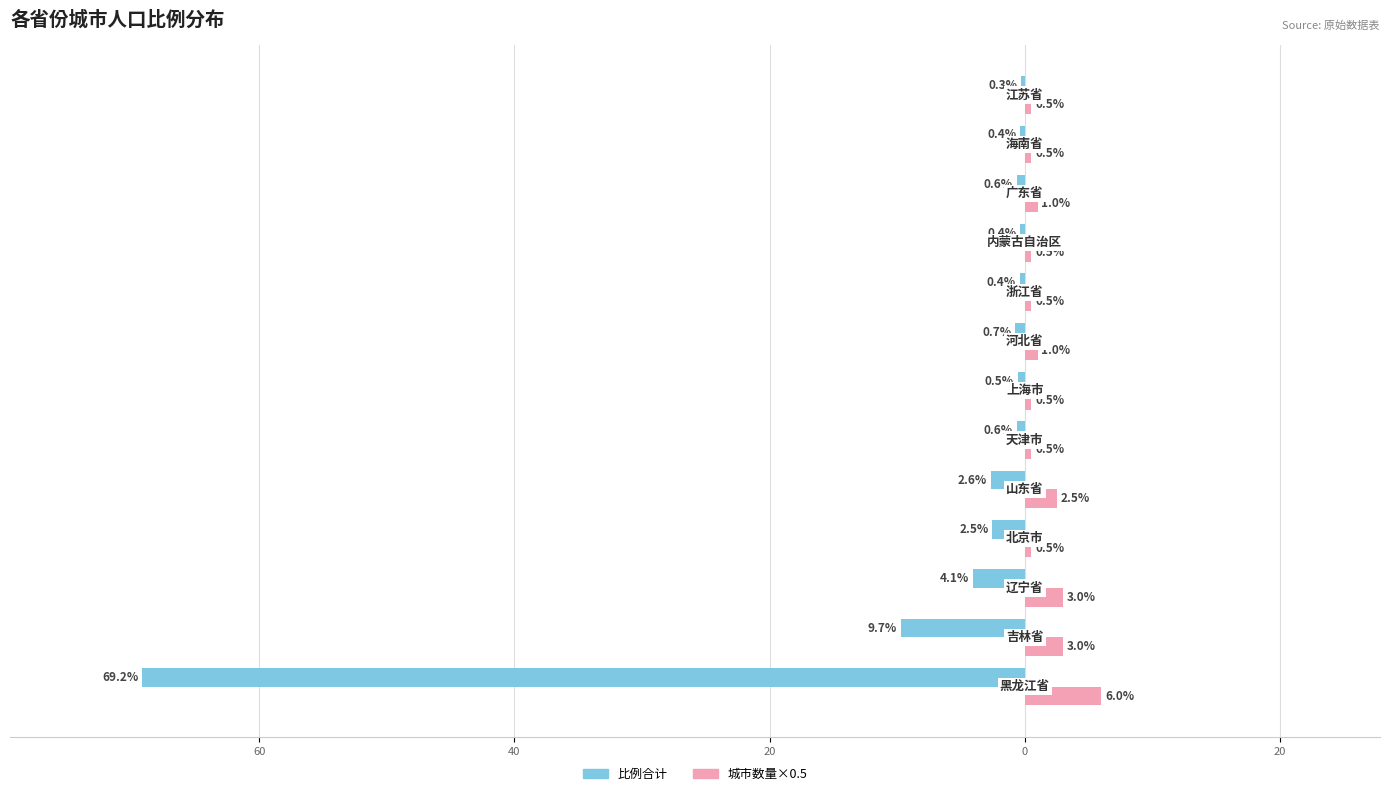

Which series has the largest range (max minus min)?

比例合计